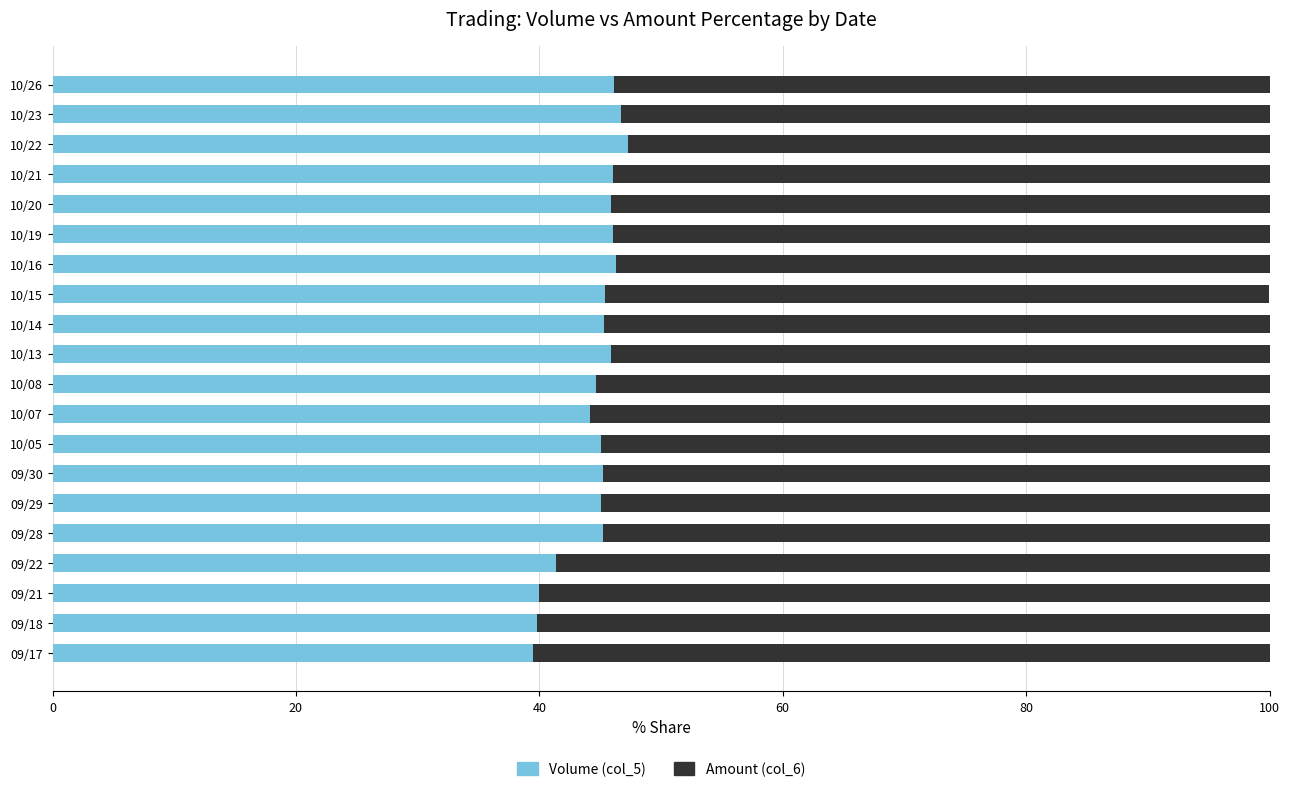

What is the difference between the maximum and minimum values in the Volume (col_5) series?

7.9